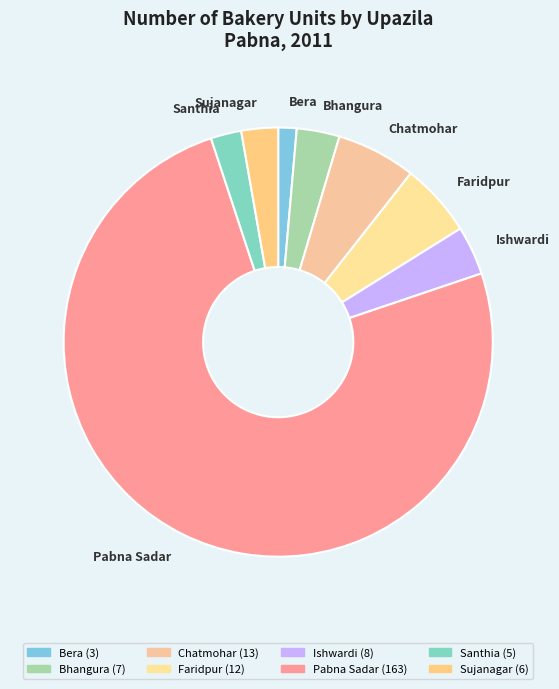

Which has a higher value, Sujanagar or Chatmohar?

Chatmohar